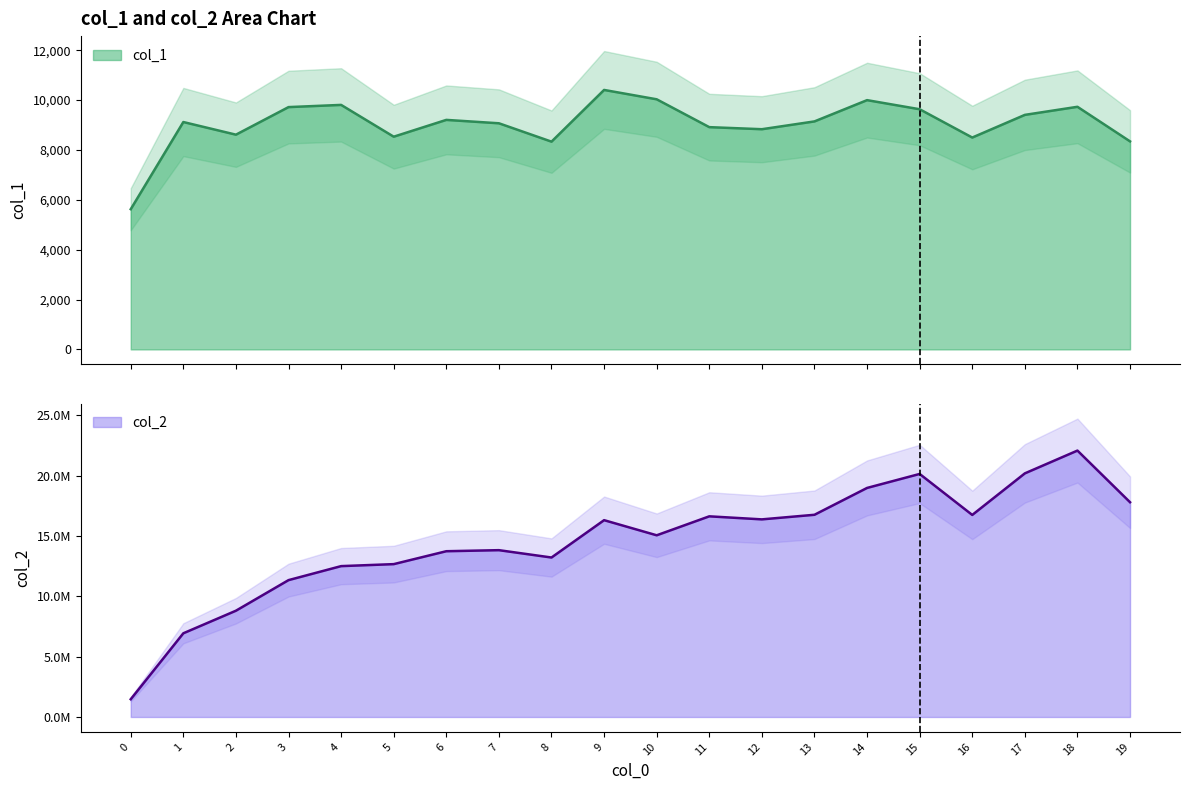

Rank the categories by col_2 value from lowest to highest.

0, 1, 2, 3, 4, 5, 8, 6, 7, 10, 9, 12, 11, 16, 13, 19, 14, 15, 17, 18